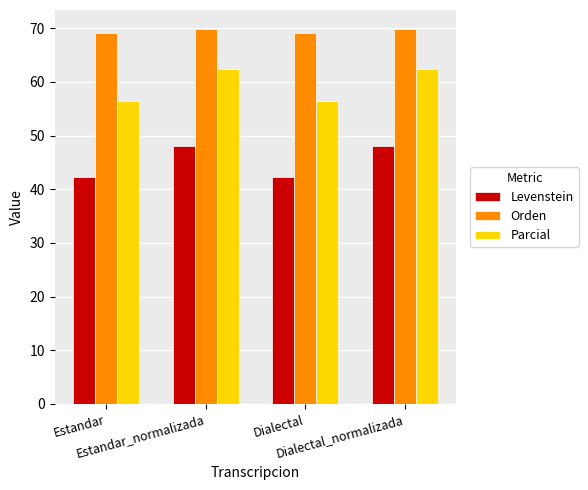

How many data points in Parcial are less than 62?

2